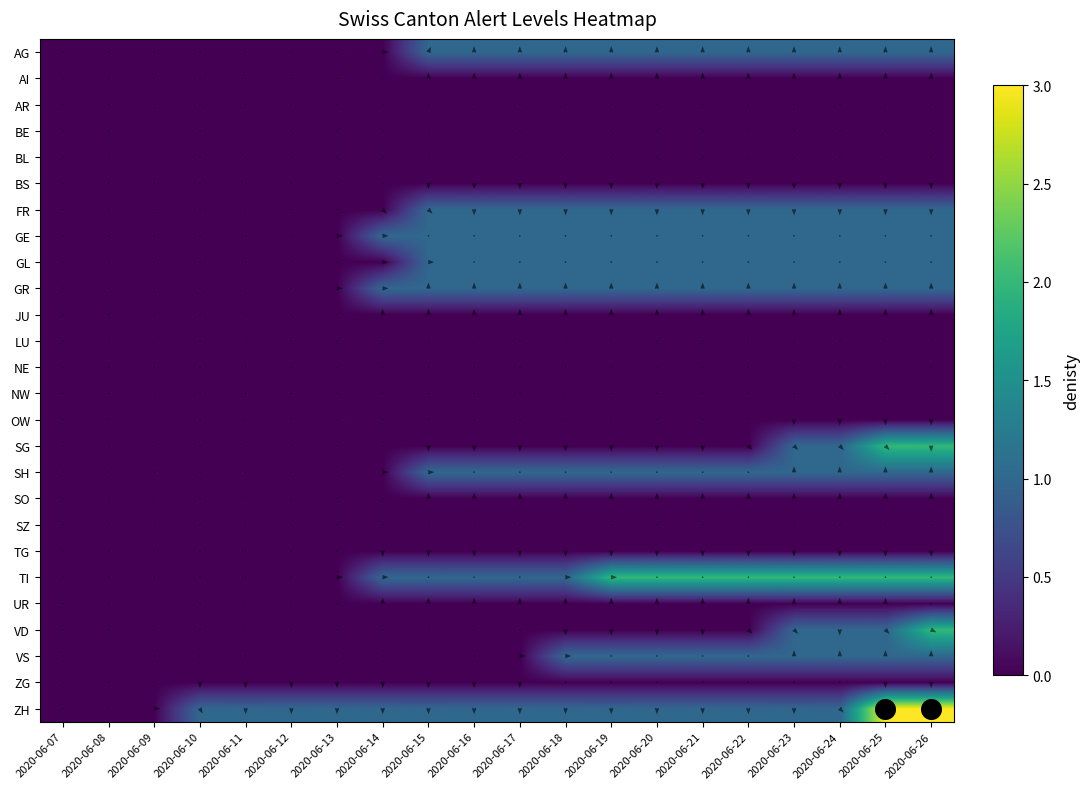

At which label is GL closest to 0?

2020-06-07